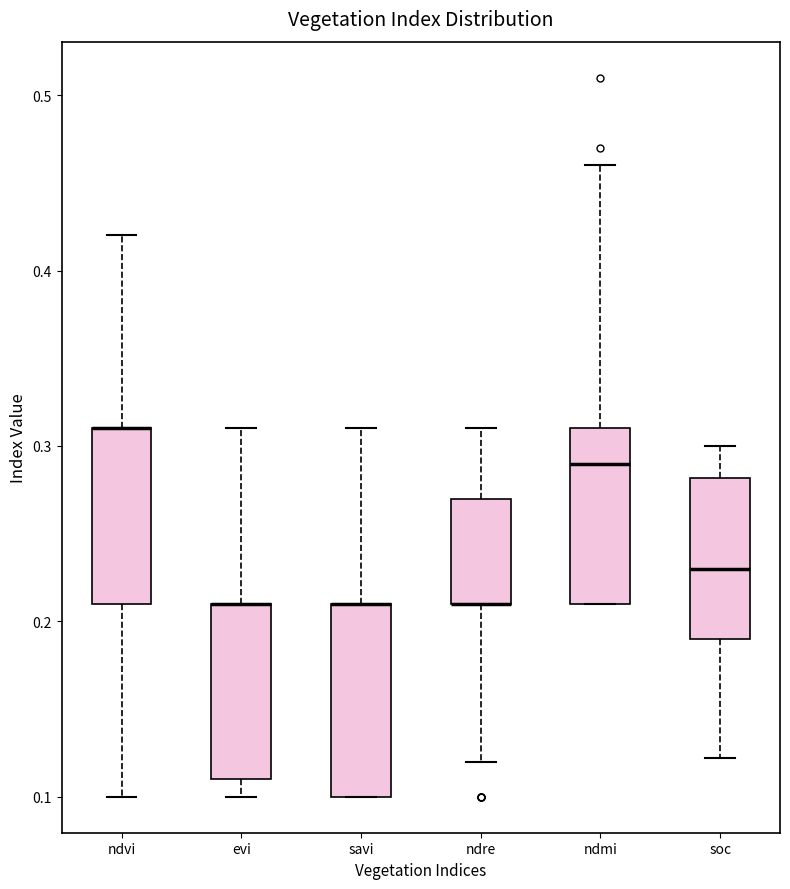

Reading left to right, read every box against the y-axis: the position of its median line, the range the box covers, and the ends of its whiskers. The values are not printed on the chart, so give them approximately, as read against the axis.

ndvi: median 0.31 (drawn on the box's upper edge), box 0.21 to 0.31, whiskers 0.10 to 0.42
evi: median 0.21 (drawn on the box's upper edge), box 0.11 to 0.21, whiskers 0.10 to 0.31
savi: median 0.21 (drawn on the box's upper edge), box 0.10 to 0.21, whiskers 0.10 to 0.31
ndre: median 0.21 (drawn on the box's lower edge), box 0.21 to 0.27, whiskers 0.12 to 0.31
ndmi: median 0.29, box 0.21 to 0.31, whiskers 0.21 to 0.46
soc: median 0.23, box 0.19 to 0.28, whiskers 0.12 to 0.30